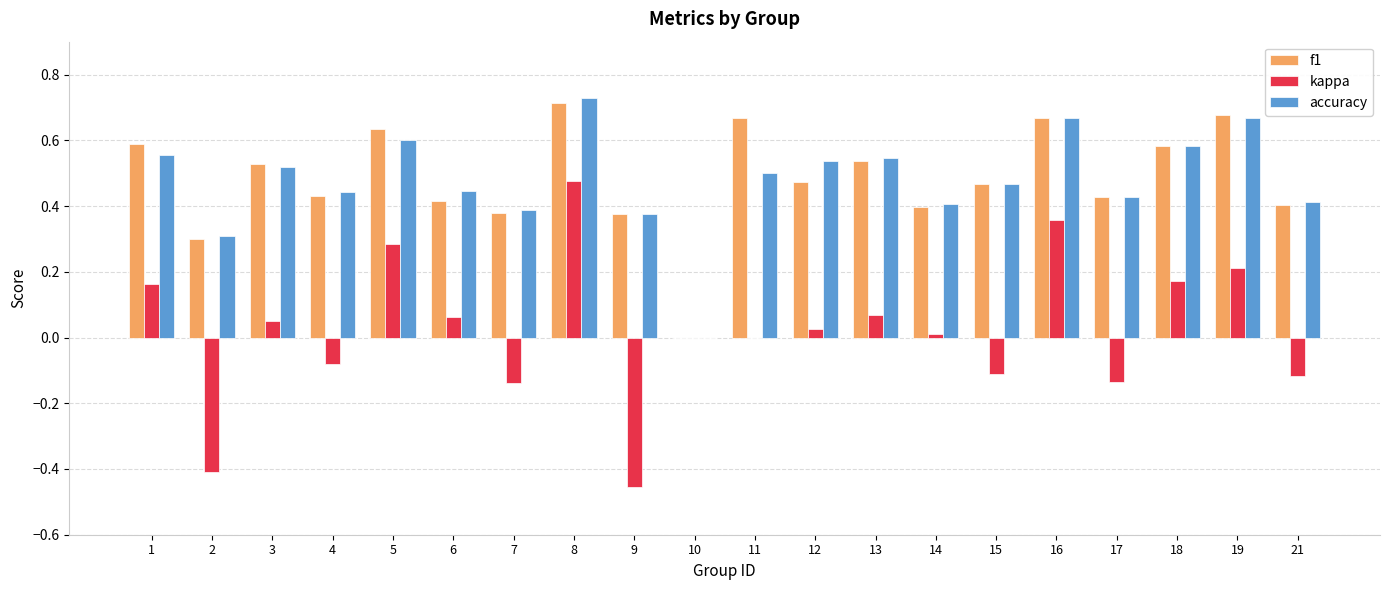

Between 8 and 13, which series saw the biggest shift?

kappa